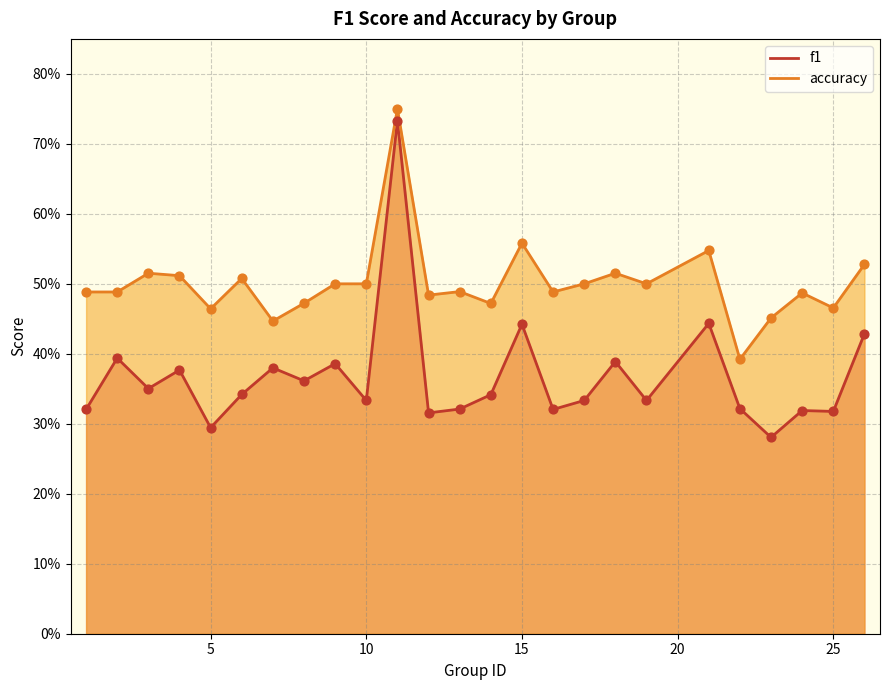

Which series reaches the minimum Y coordinate?

f1